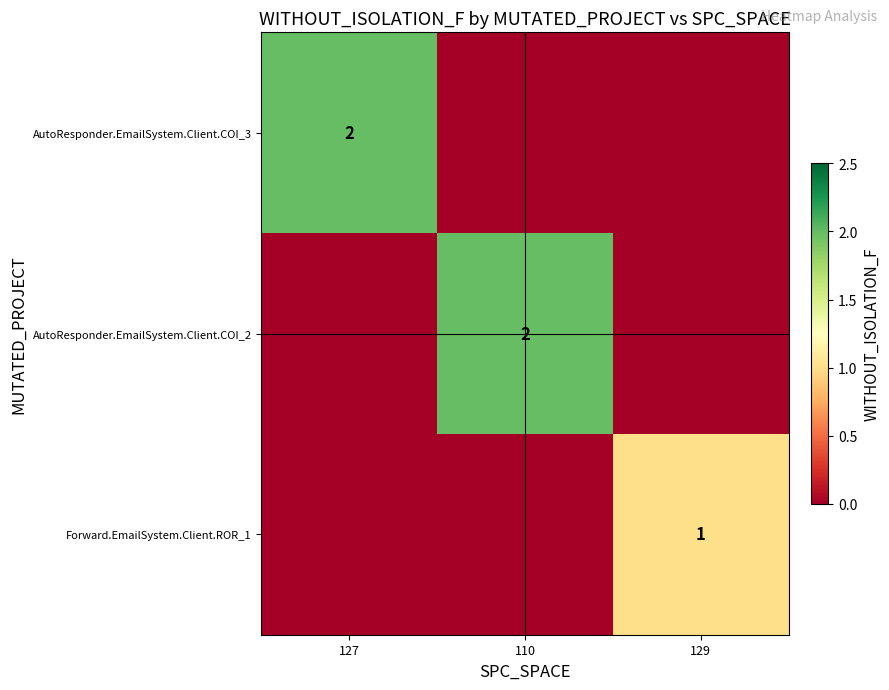

The AutoResponder.EmailSystem.Client.COI_3 series shows 1 at 127. True or false?

False